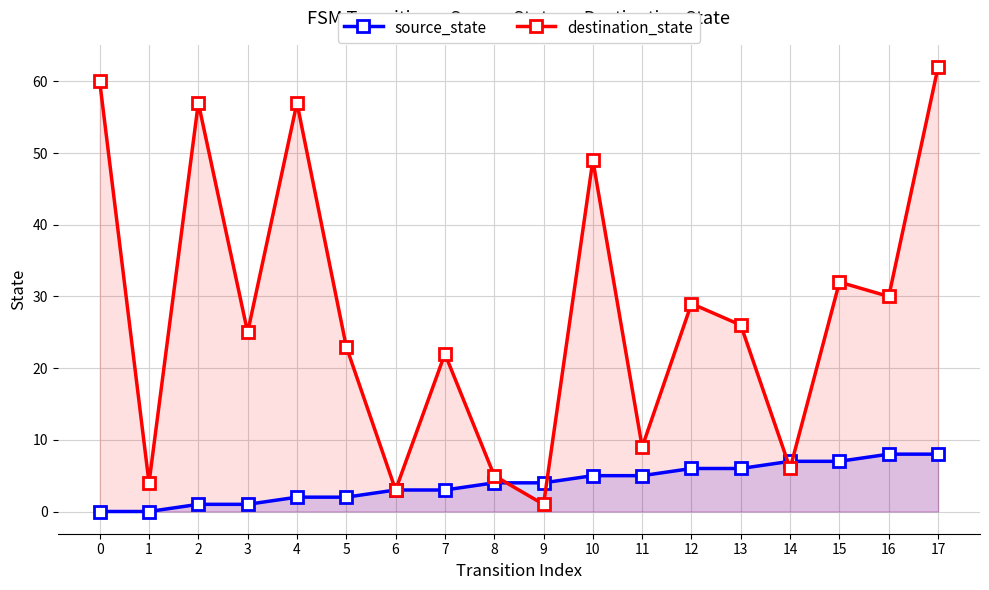

What is the total value across all series at 12?

35